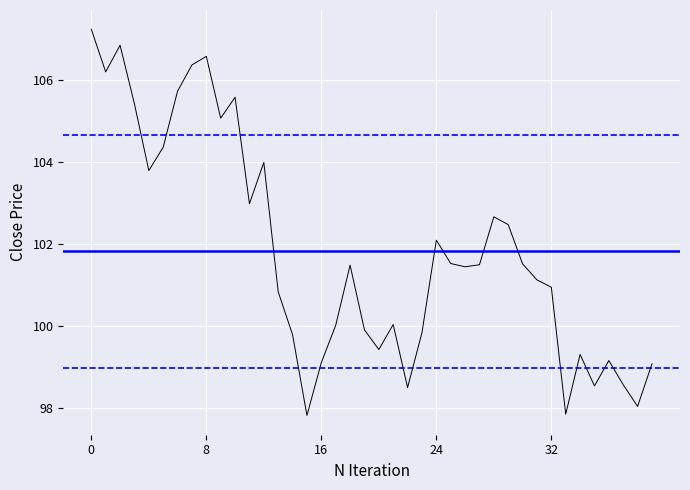

What is the label of the 13th point from the left?

12